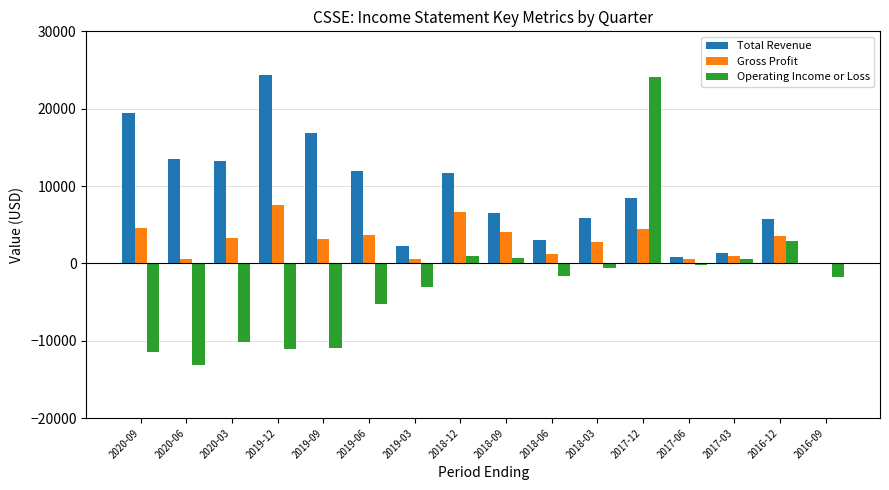

Is the value of Operating Income or Loss at 2019-06 greater than the value of Gross Profit at 2016-09?

No